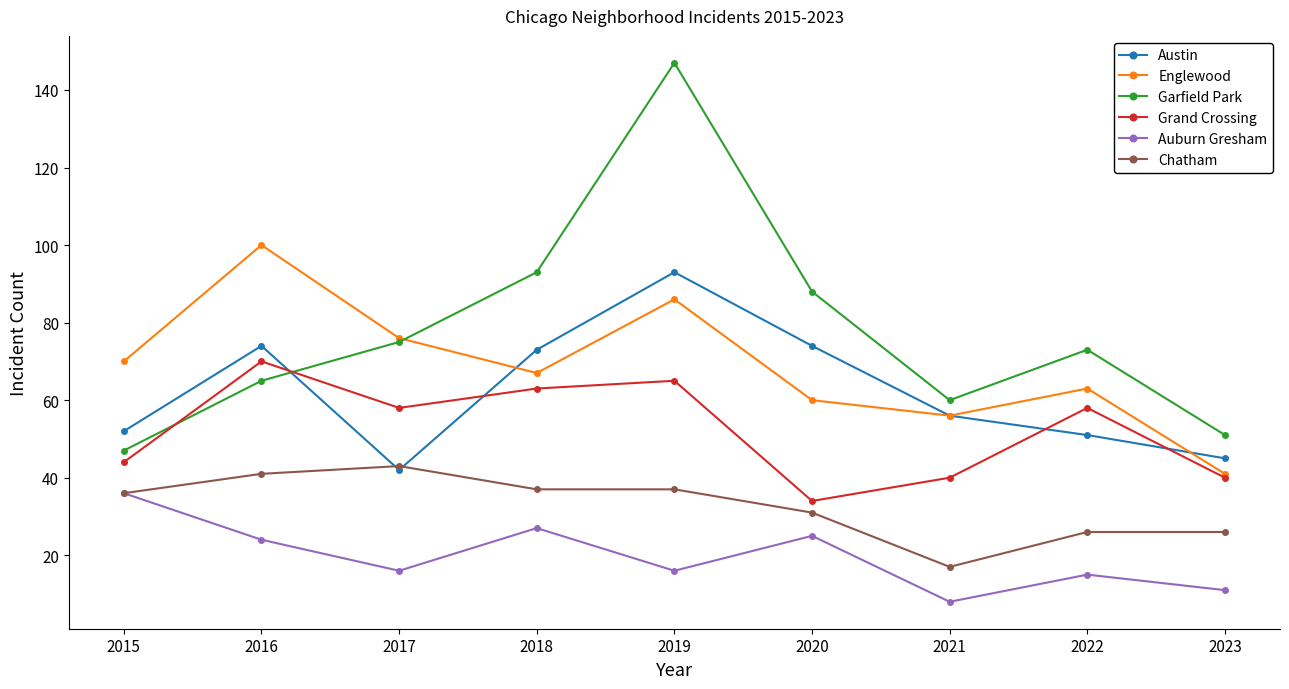

The Austin series shows 51 at 2022. True or false?

True